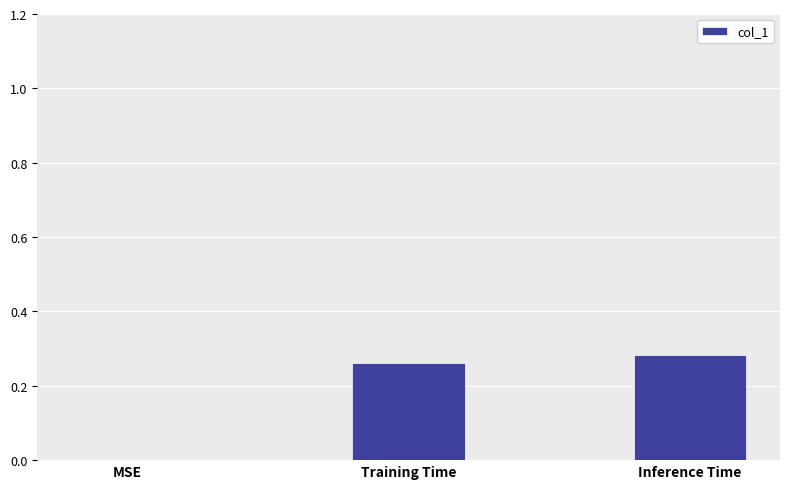

True or false: the data shows 0.1 at Training Time.

False